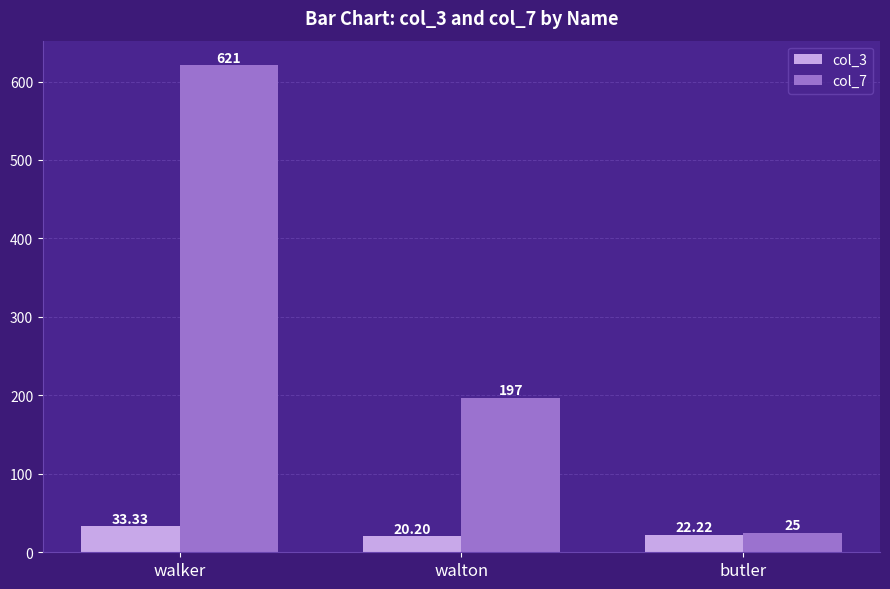

Is the value of col_3 at walker greater than the value of col_7 at butler?

Yes